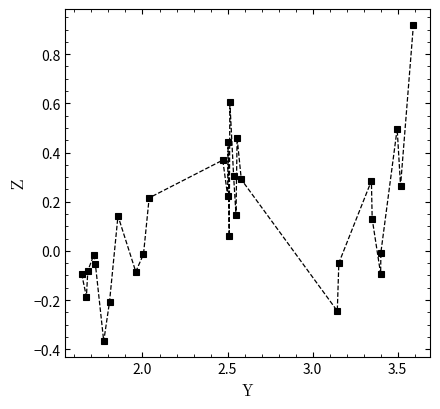

How many interior local peaks (higher than both neighbors) does the data have?

8